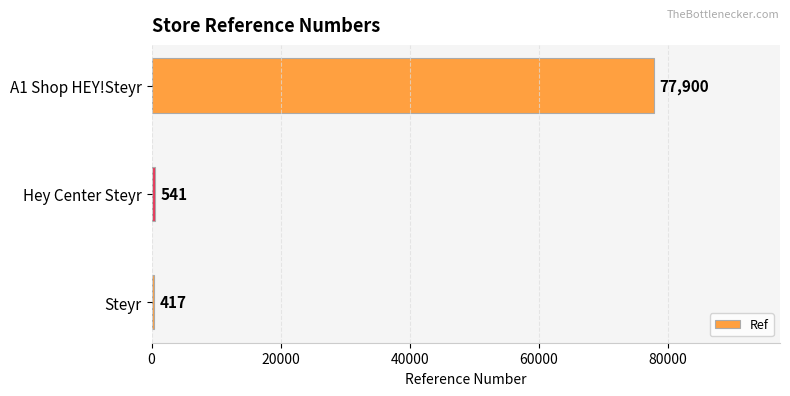

Is it true that the value at Steyr is 417?

True